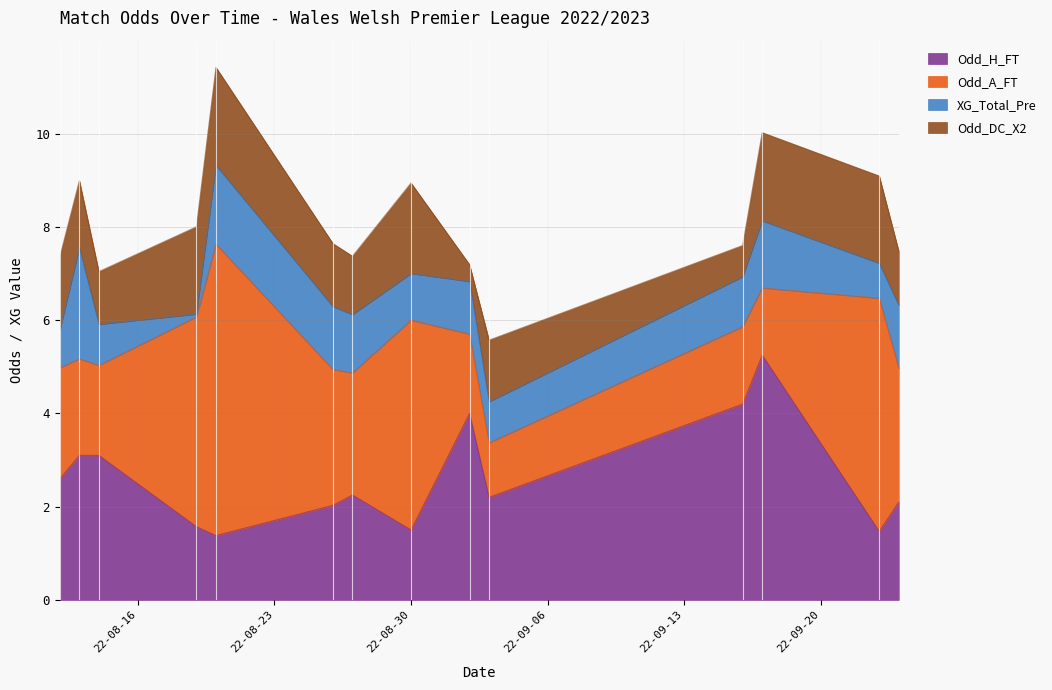

What is the spread (max minus min) of values at 2022-09-02?

3.6